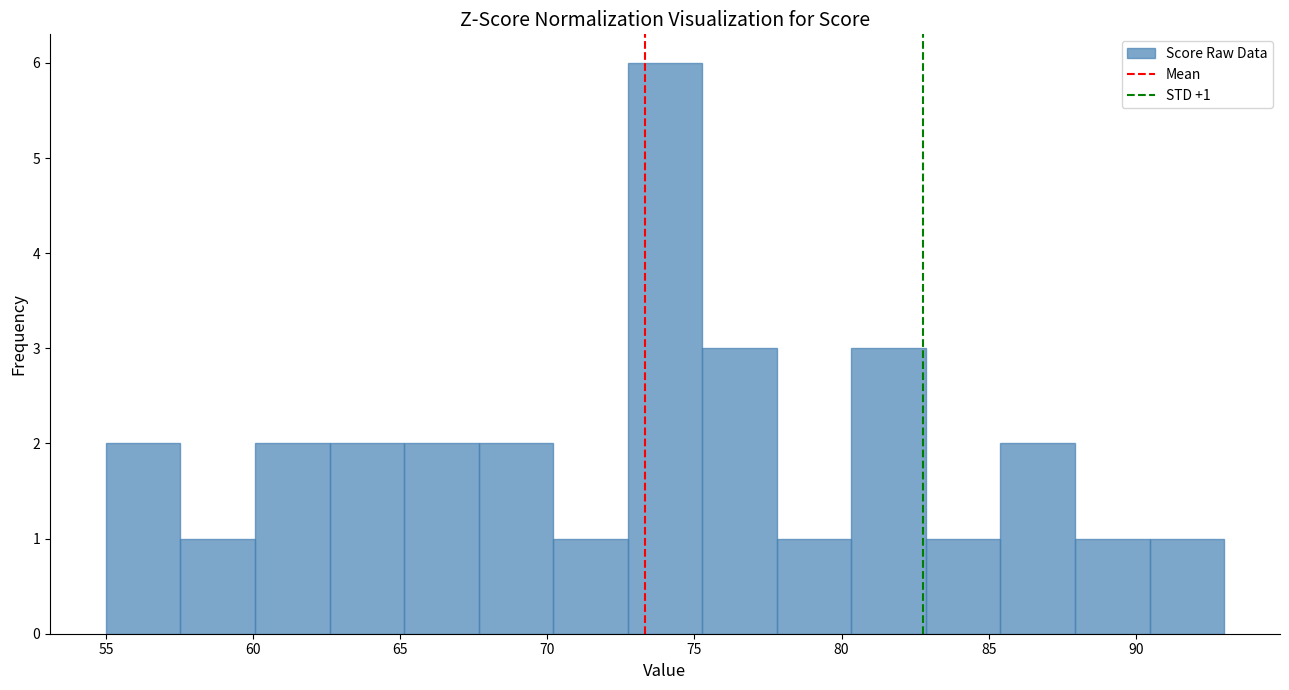

Over which range of the x-axis is the bar tallest?

72.5 to 75.5